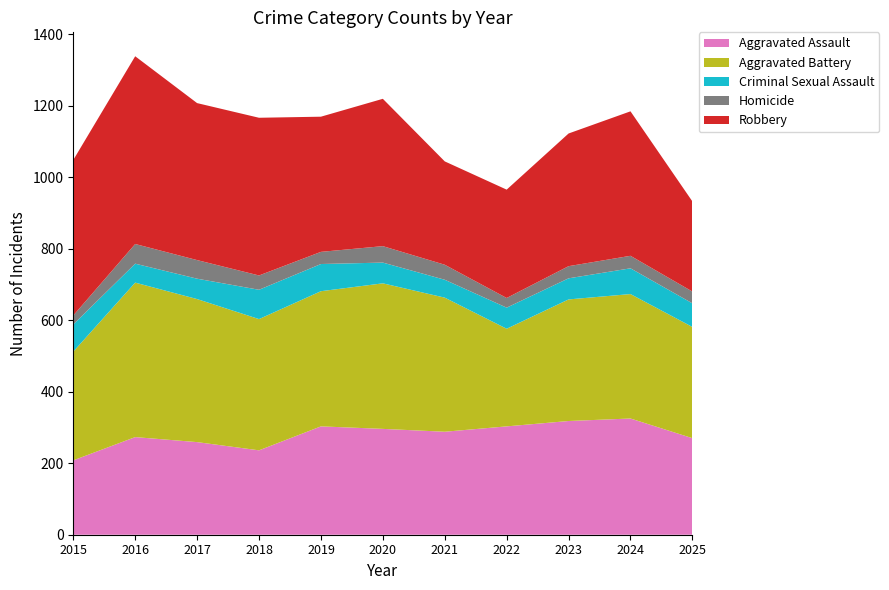

Reading left to right, transcribe all the data shown in this chart.

Aggravated Assault: 2015=208	2016=273	2017=259	2018=236	2019=303	2020=296	2021=288	2022=303	2023=318	2024=325	2025=270
Aggravated Battery: 2015=304	2016=432	2017=400	2018=367	2019=378	2020=407	2021=375	2022=273	2023=340	2024=348	2025=311
Criminal Sexual Assault: 2015=76	2016=53	2017=57	2018=82	2019=76	2020=58	2021=50	2022=59	2023=59	2024=72	2025=66
Homicide: 2015=25	2016=55	2017=52	2018=40	2019=34	2020=46	2021=42	2022=27	2023=34	2024=35	2025=33
Robbery: 2015=435	2016=525	2017=439	2018=441	2019=378	2020=412	2021=289	2022=303	2023=371	2024=404	2025=252